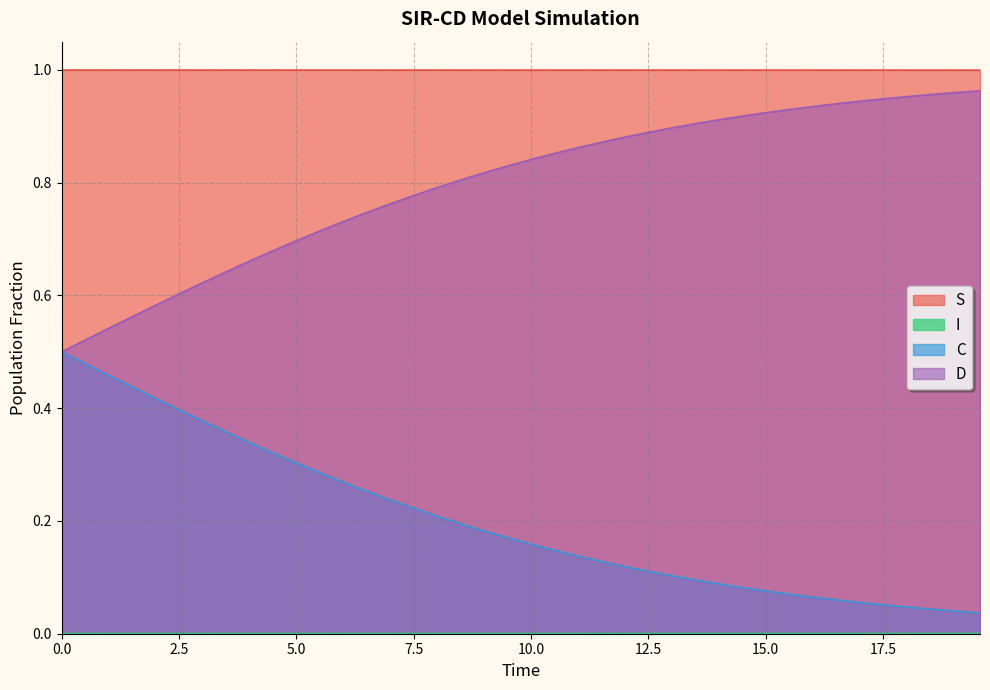

How many lines are shown in the chart?

4